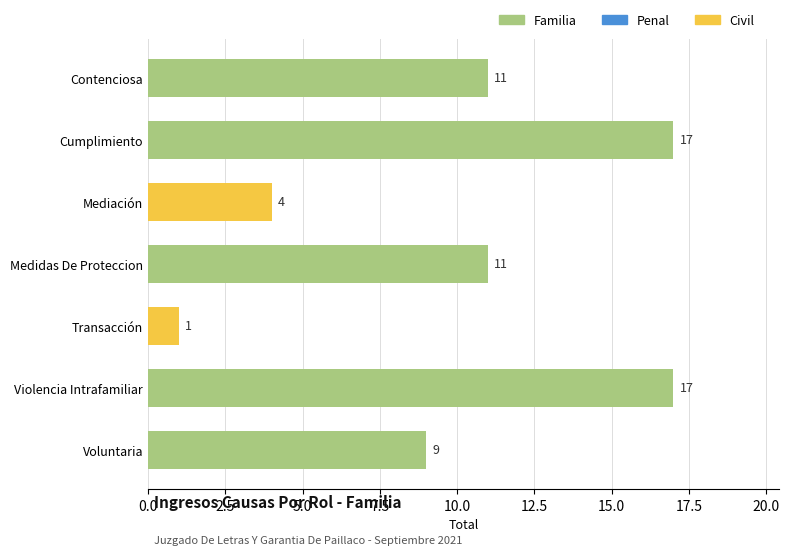

What is the ratio of the value at Violencia Intrafamiliar to the value at Medidas De Proteccion?

1.5